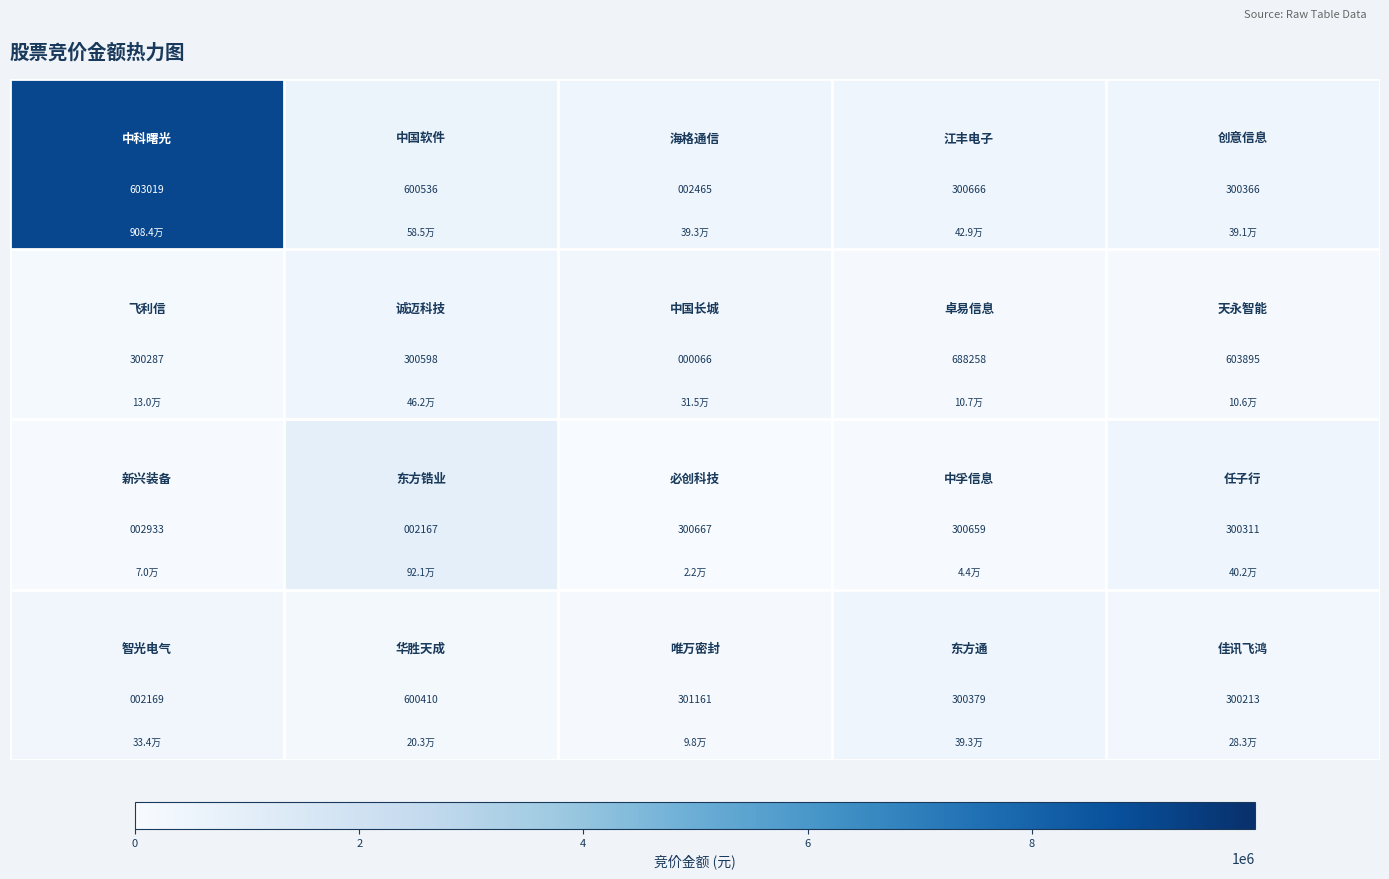

How many distinct data groups are displayed?

4